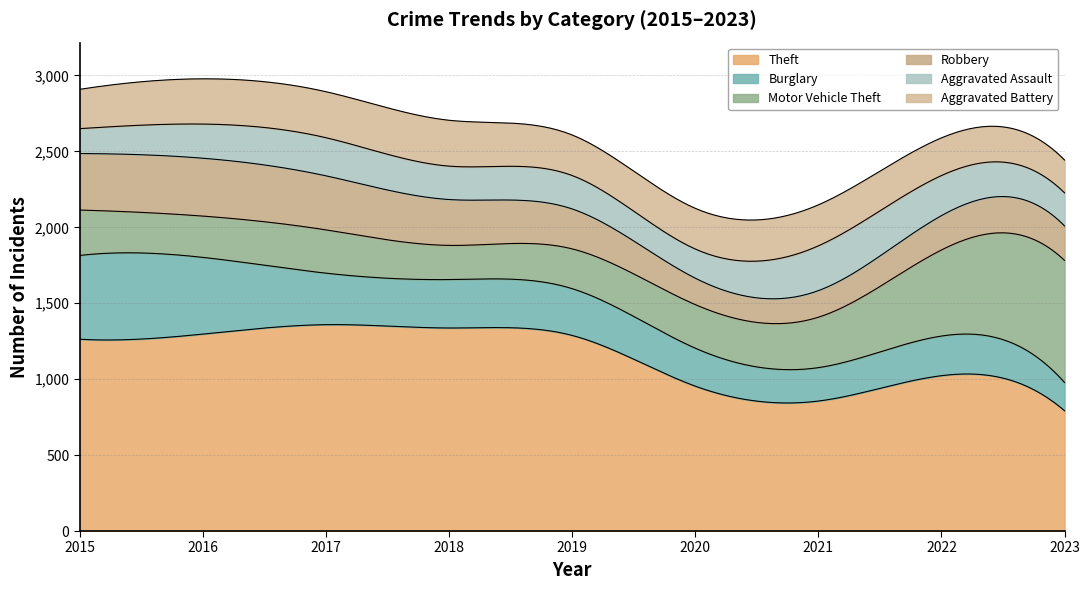

Reading left to right, what are all the values shown in this chart?

Theft: 2015=1263	2016=1297	2017=1359	2018=1337	2019=1288	2020=954	2021=856	2022=1023	2023=792
Burglary: 2015=552	2016=505	2017=339	2018=319	2019=308	2020=250	2021=220	2022=261	2023=186
Motor Vehicle Theft: 2015=299	2016=272	2017=285	2018=225	2019=262	2020=287	2021=332	2022=567	2023=804
Robbery: 2015=372	2016=381	2017=356	2018=302	2019=263	2020=174	2021=175	2022=226	2023=227
Aggravated Assault: 2015=164	2016=225	2017=251	2018=220	2019=220	2020=192	2021=295	2022=264	2023=218
Aggravated Battery: 2015=259	2016=298	2017=303	2018=302	2019=267	2020=268	2021=270	2022=248	2023=216